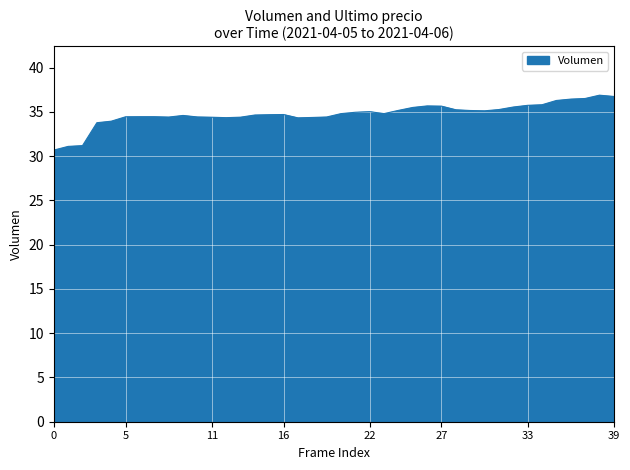

What is the greatest value displayed?

36.9